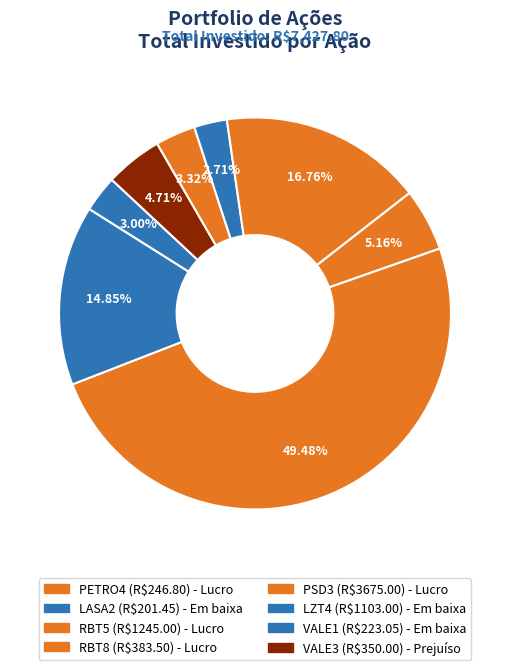

How many slices are in this pie chart?

8